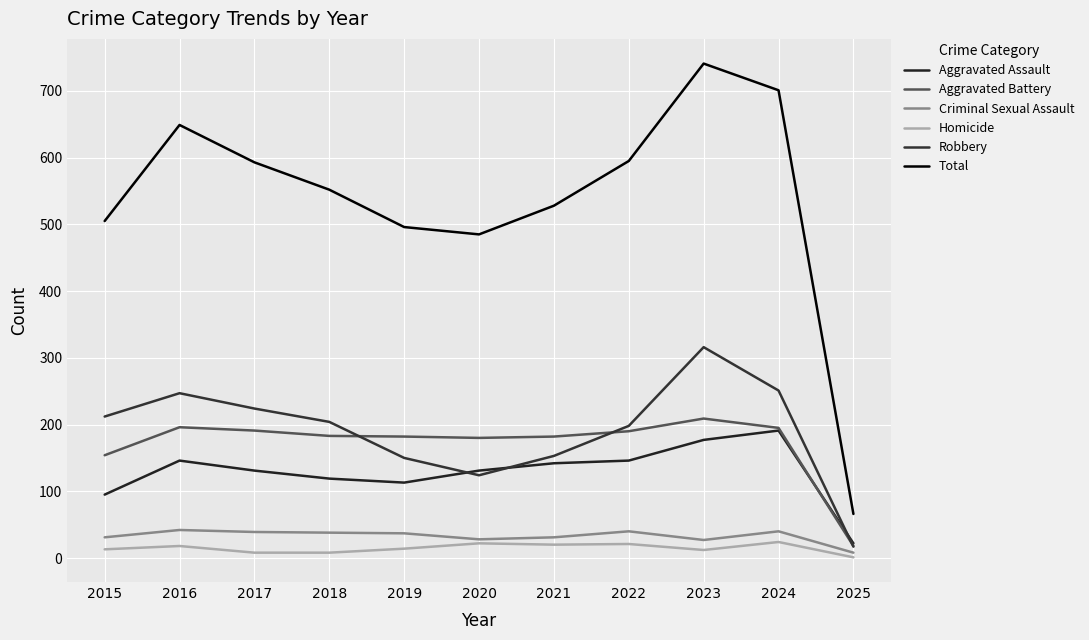

What is the difference between the maximum and minimum values in the Criminal Sexual Assault series?

34